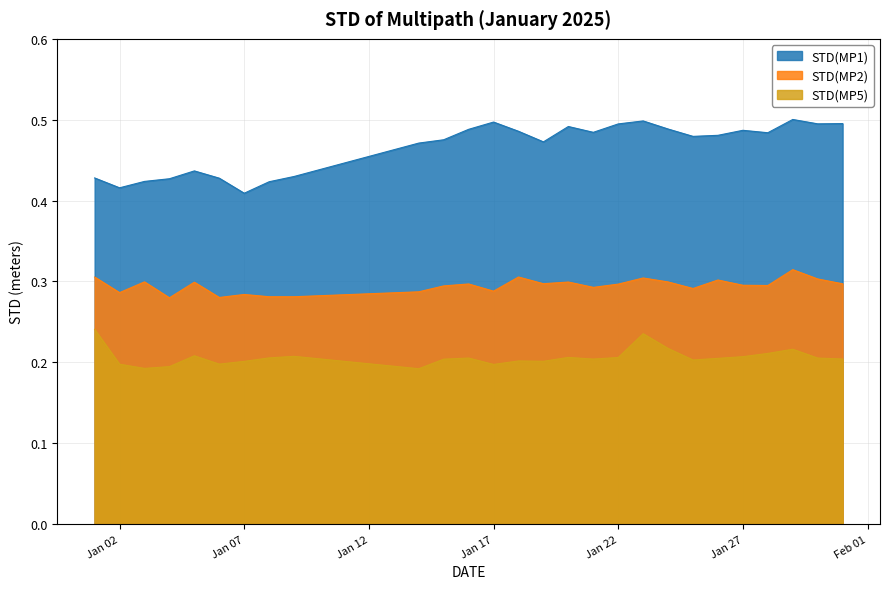

Which series has the largest range (max minus min)?

STD(MP1)